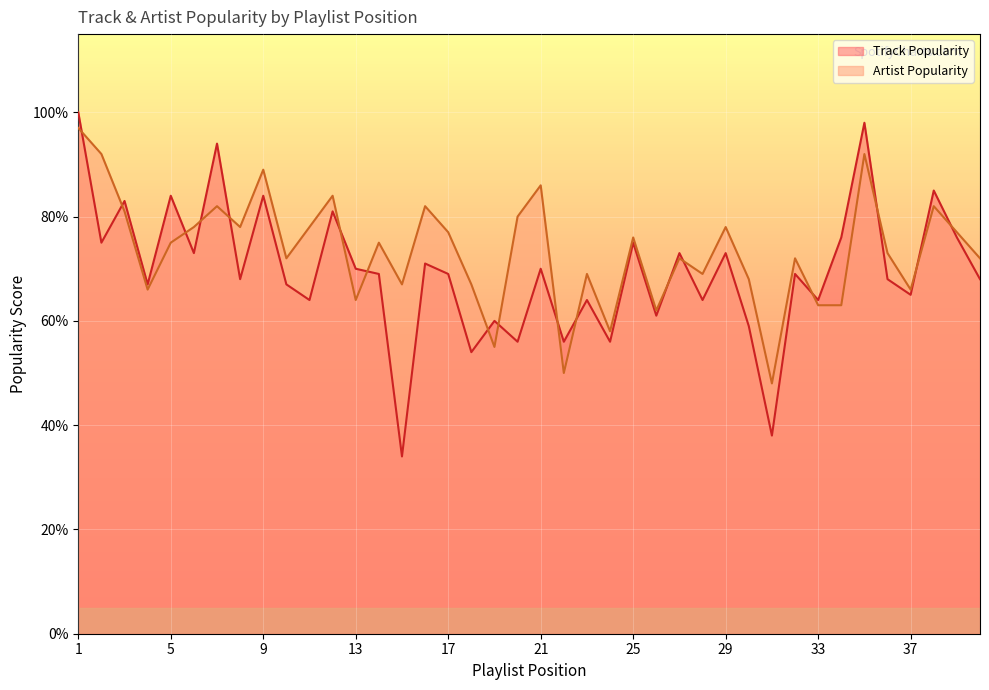

Which label corresponds to the largest value in the chart?

1